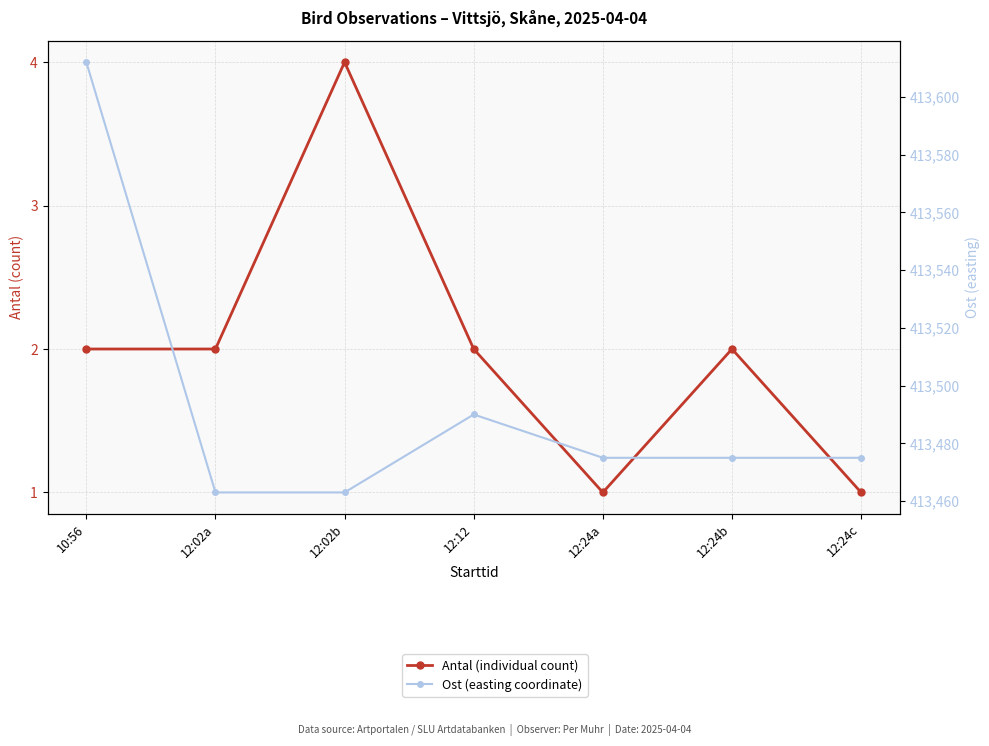

At which category does the chart reach its minimum across all series?

12:24a